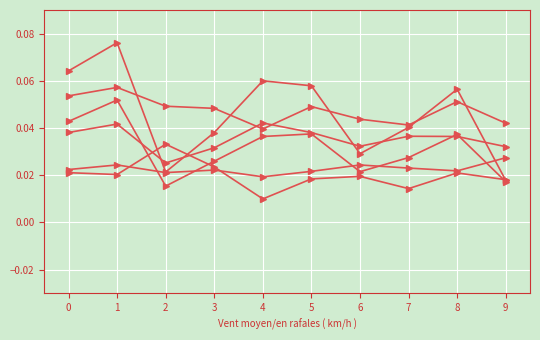

What is the greatest value displayed?

0.1